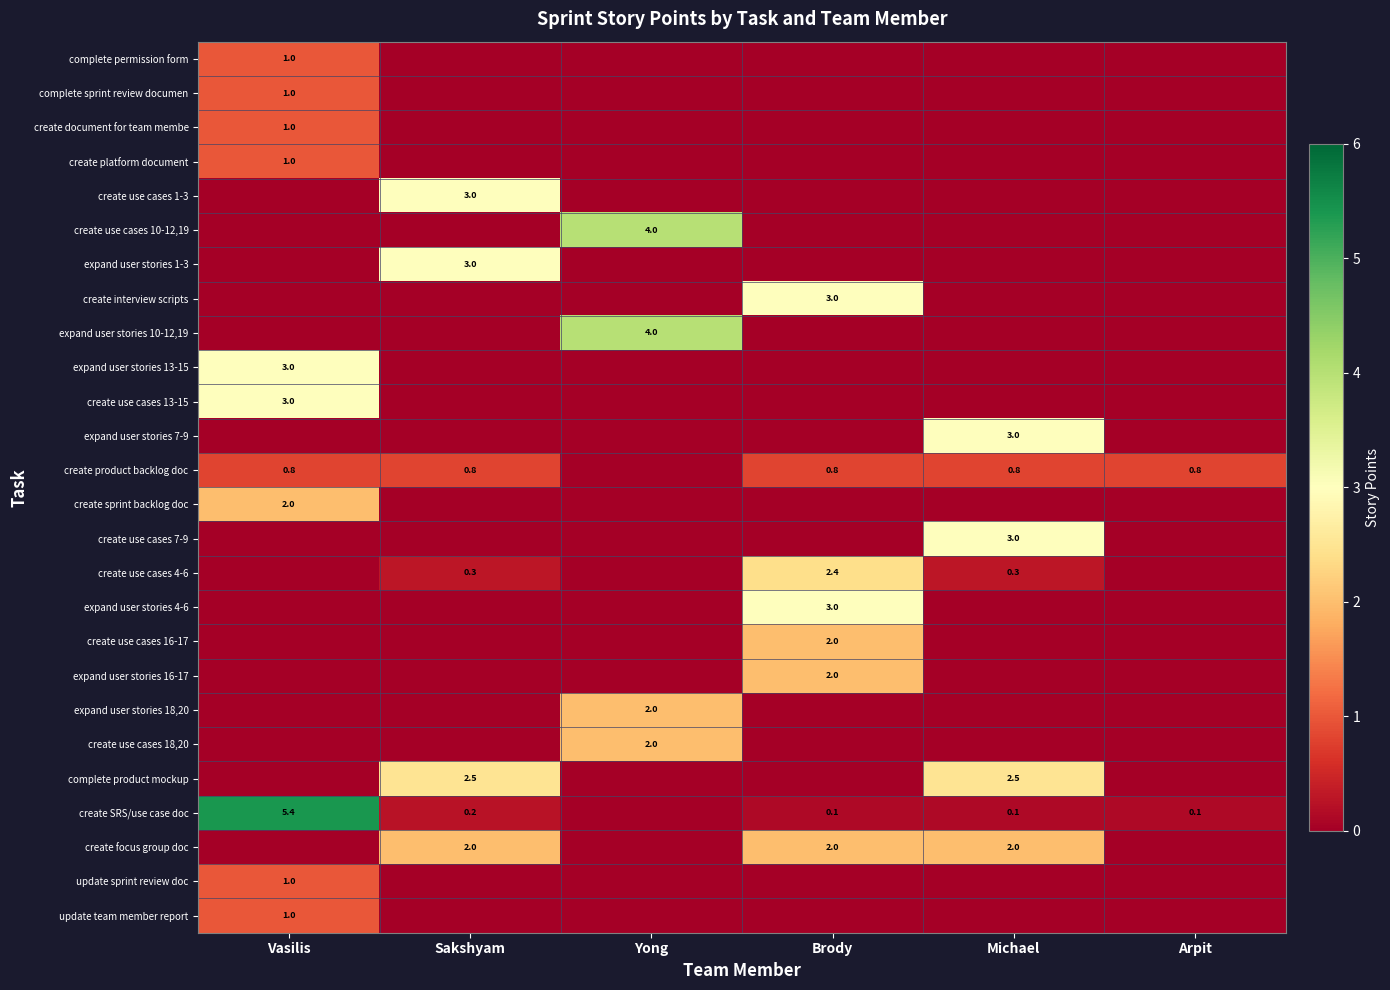

What is the difference between the create use cases 4-6 values at Michael and Brody?

2.1